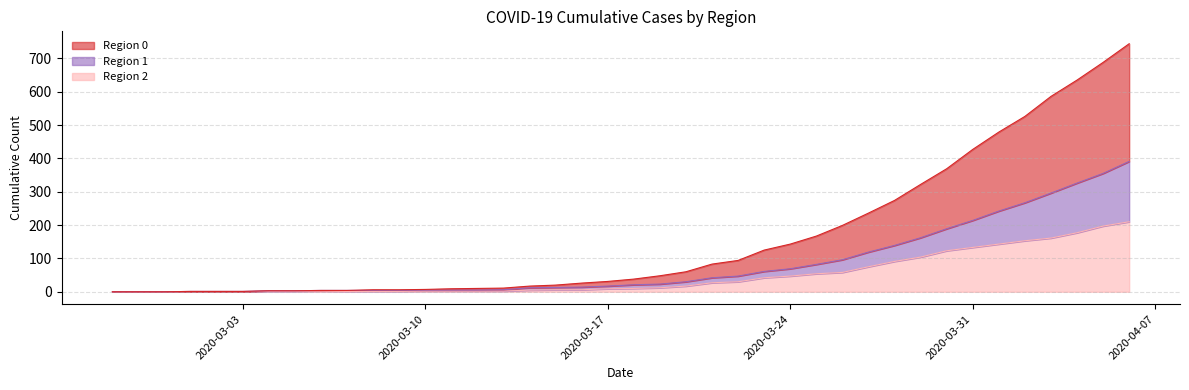

Is it true that 0 equals 0 at 2020-02-28?

True